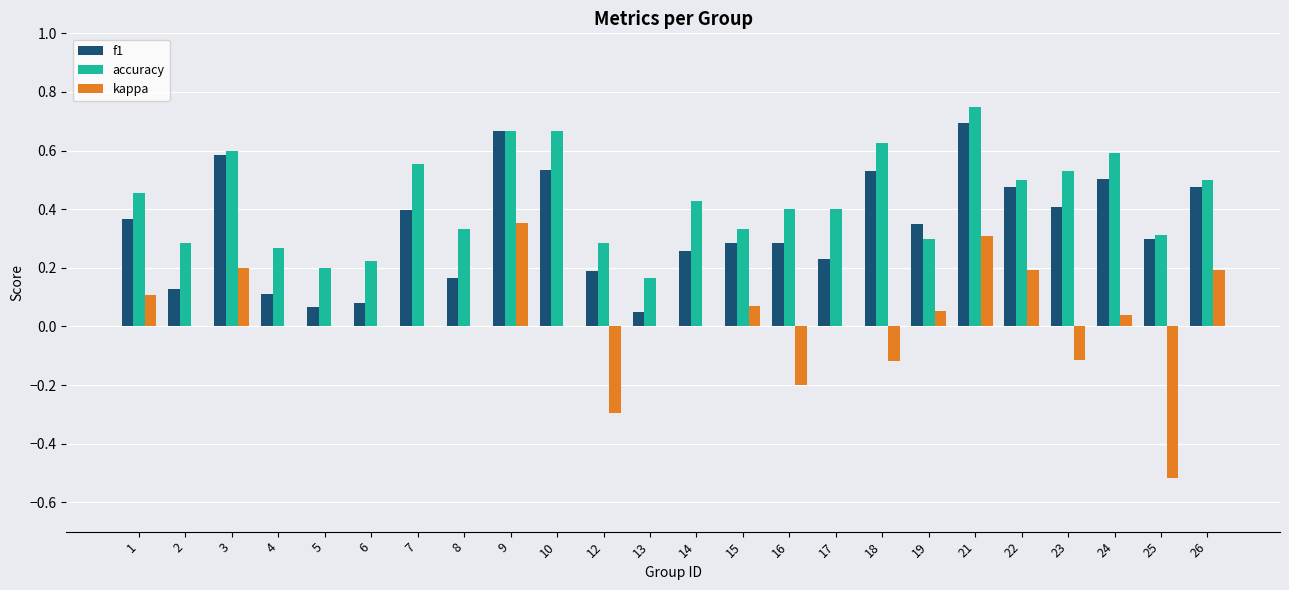

True or false: kappa has a value of -0.1 at 18.

True